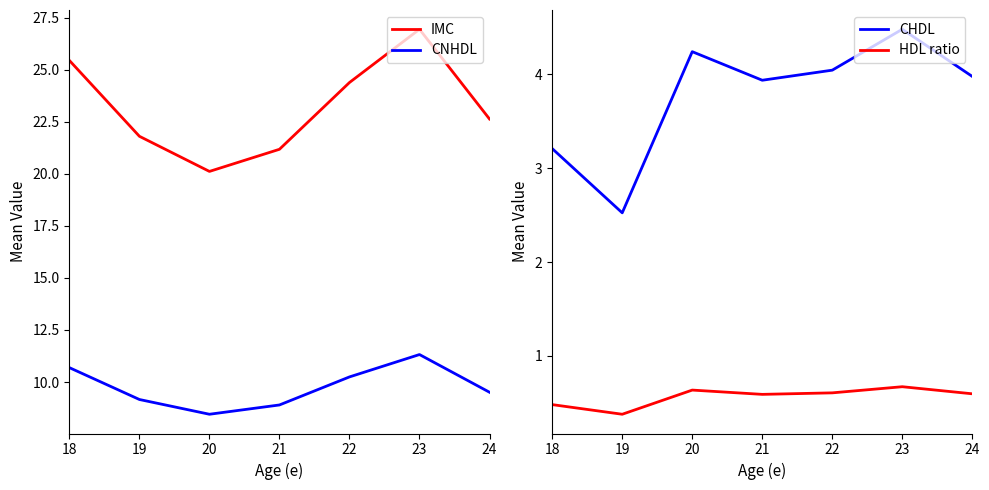

The CHDL series shows 1.6 at 24. True or false?

False